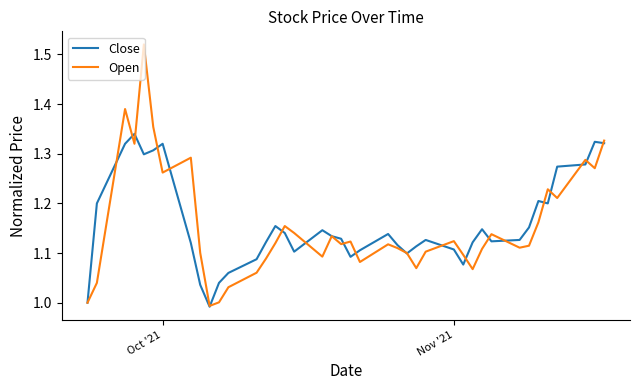

Rank the series by their maximum value, from lowest to highest.

Close, Open